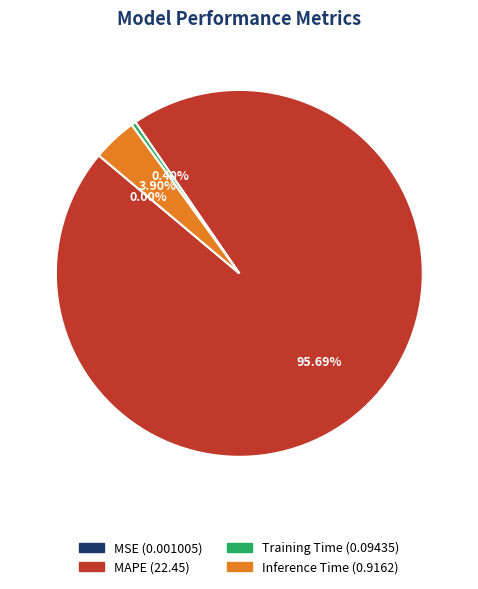

Combined, do Training Time and Inference Time account for over 50%?

No